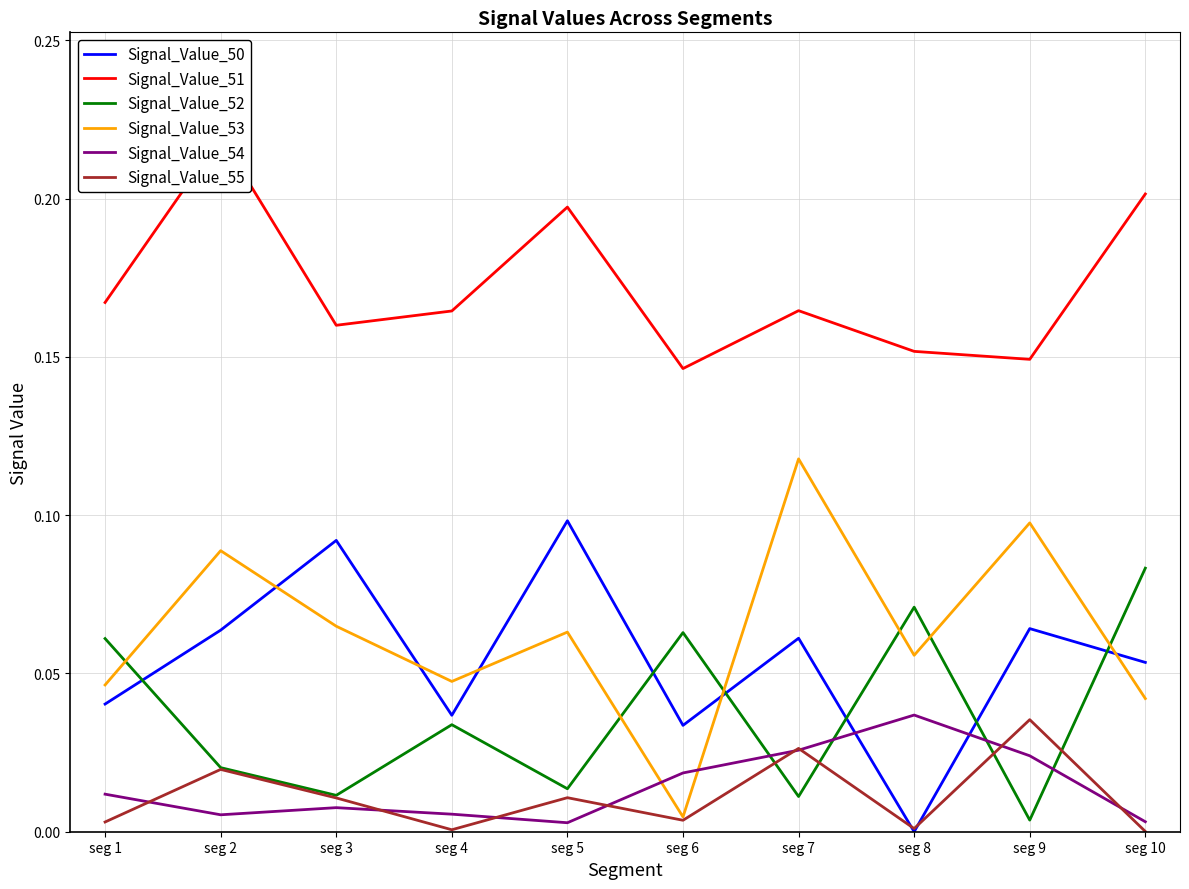

Which series has the largest range (max minus min)?

Signal_Value_53